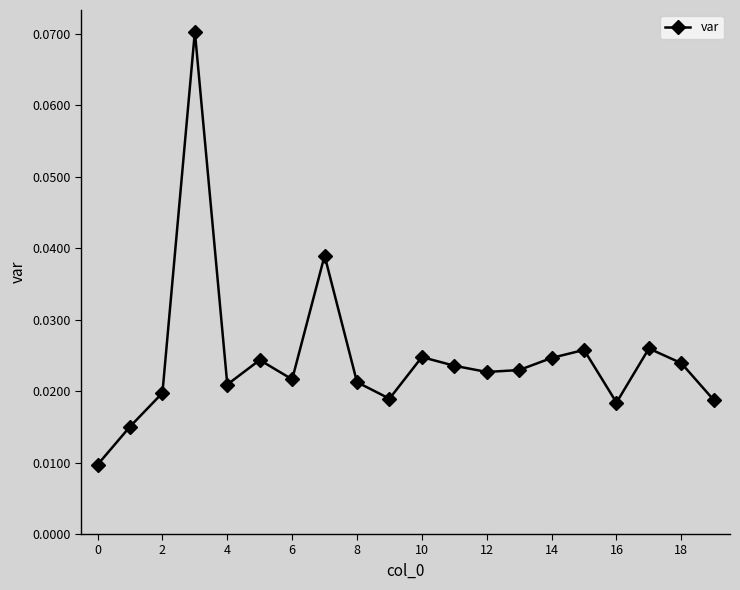

Count the values in the range 0 to 1.

20